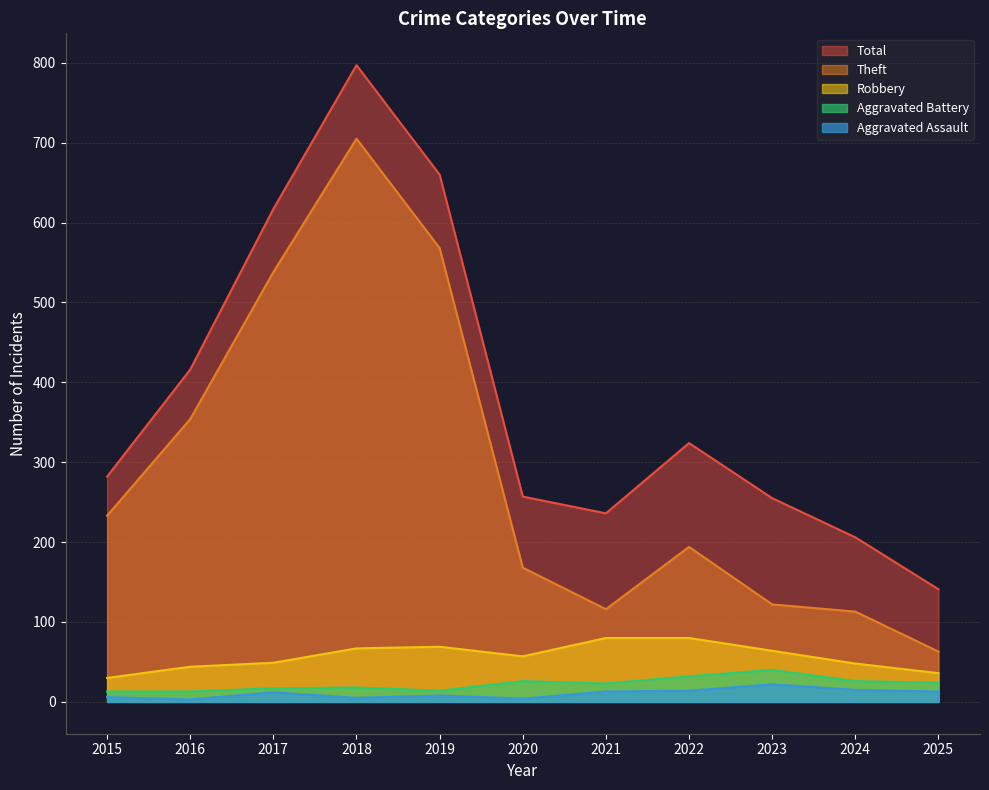

How many interior local valleys does the Aggravated Assault series have?

3